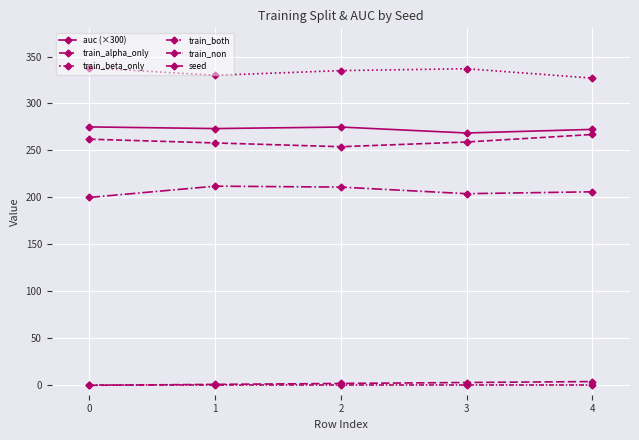

Reading left to right, list all the values displayed in this chart.

auc (×300): 0=275.1	1=273.3	2=274.9	3=268.6	4=272.4
train_alpha_only: 0=262.0	1=258.0	2=254.0	3=259.0	4=267.0
train_beta_only: 0=338.0	1=330.0	2=335.0	3=337.0	4=327.0
train_both: 0=200.0	1=212.0	2=211.0	3=204.0	4=206.0
train_non: 0=0.0	1=0.0	2=0.0	3=0.0	4=0.0
seed: 0=0.0	1=1.0	2=2.0	3=3.0	4=4.0